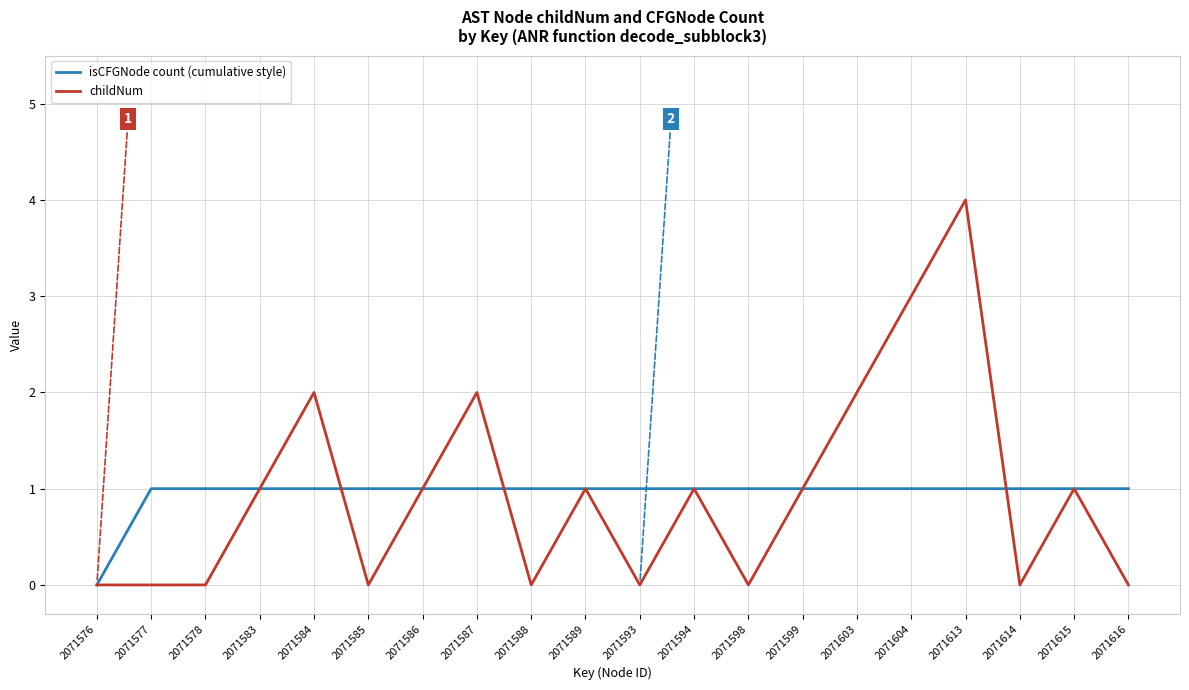

Which label corresponds to the largest value in the chart?

2071613